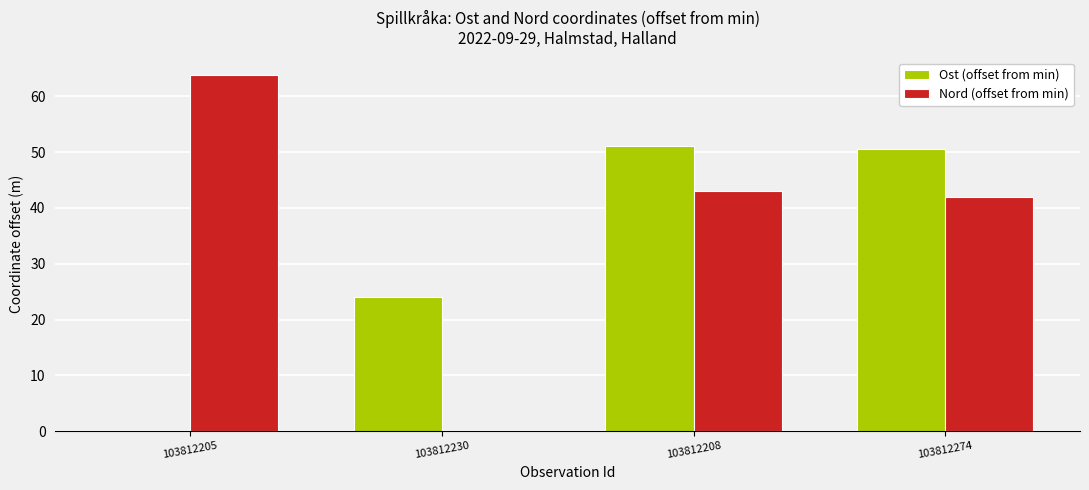

How many positive values does the Ost (offset from min) series have?

3